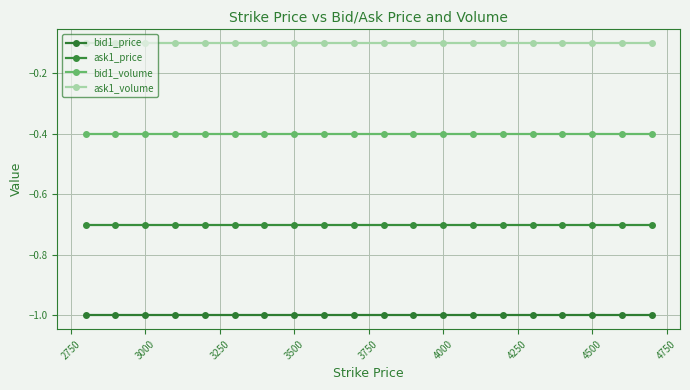

What is the average value of the bid1_price series?

-1.0